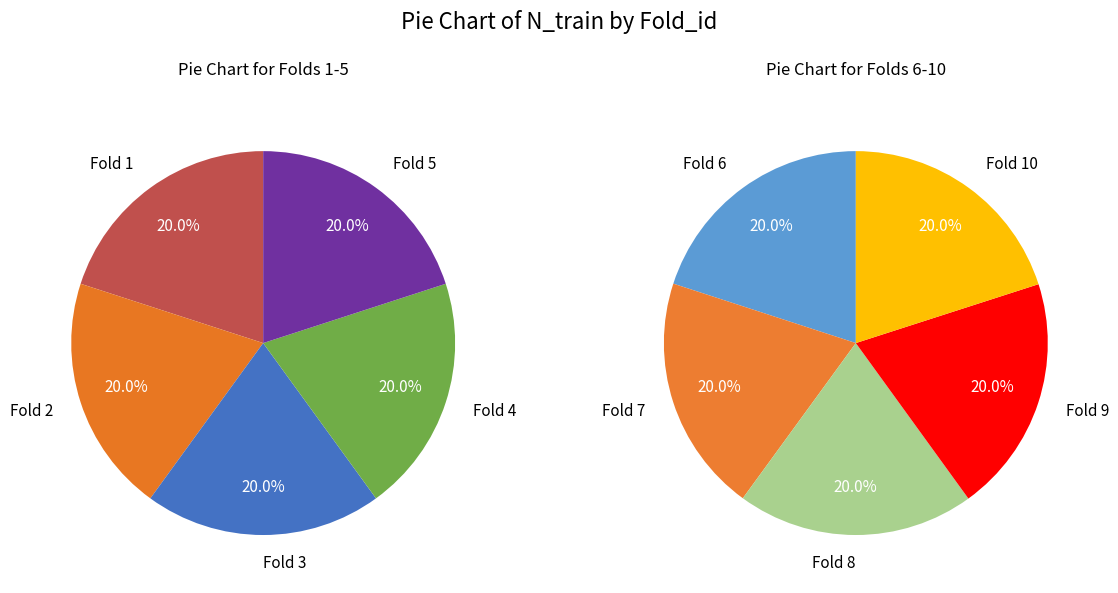

To the nearest percent, what percentage of the pie is 4?

10%